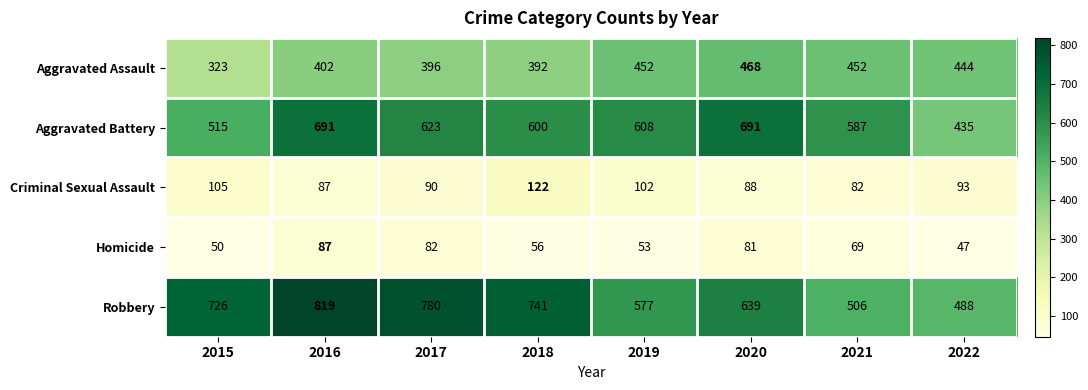

List the series in order of their peak value, lowest first.

Homicide, Criminal Sexual Assault, Aggravated Assault, Aggravated Battery, Robbery